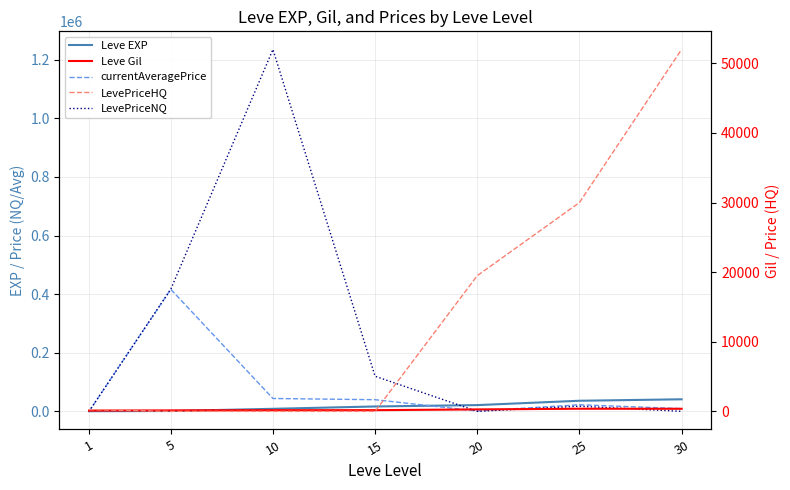

The Leve EXP series shows 7316.3 at 25. True or false?

False